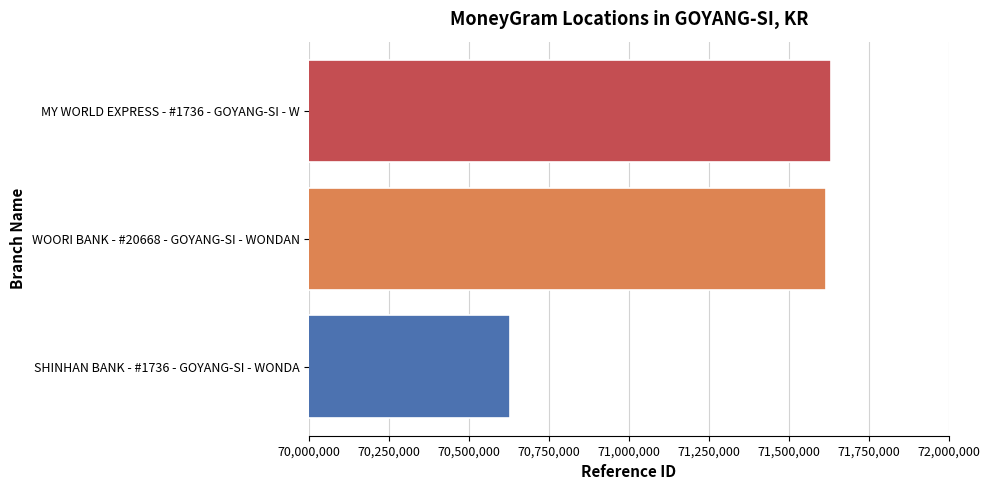

What is the greatest value displayed?

71633011